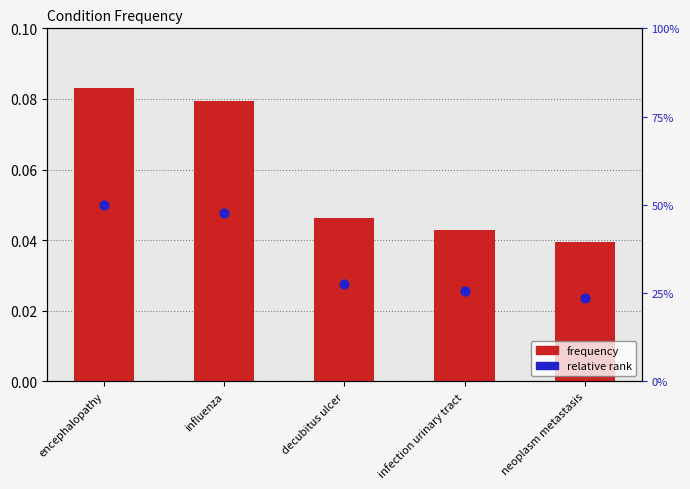

Is the value of relative rank at infection urinary tract greater than the value of frequency at decubitus ulcer?

No